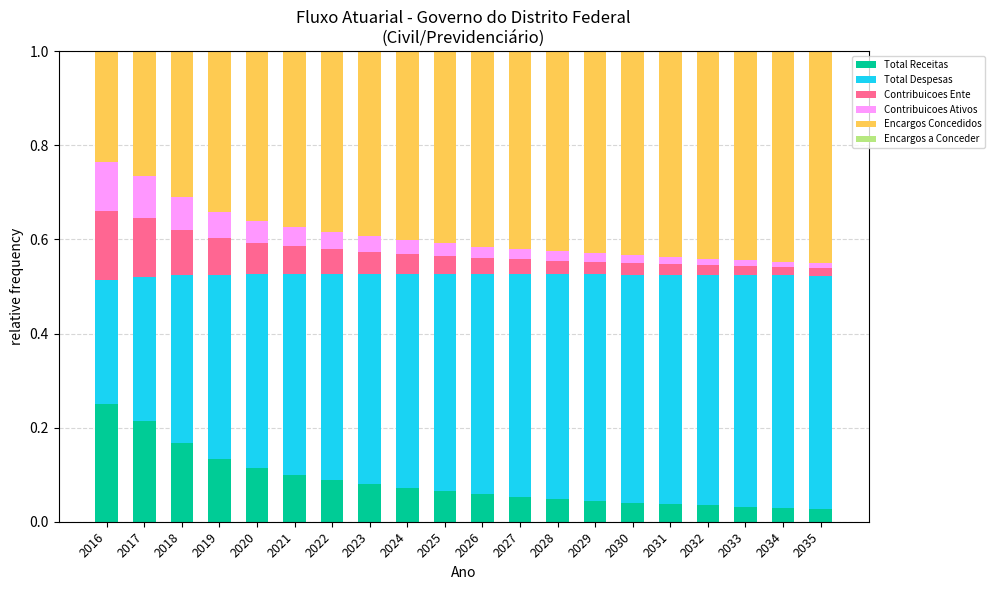

What is the total value across all series at 2030?

1.0